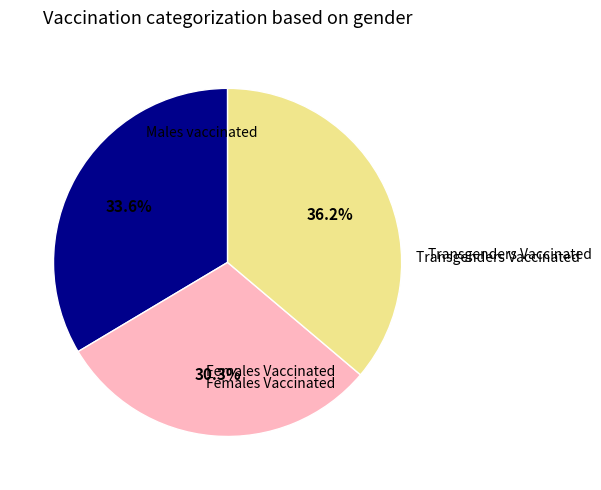

What is the total percentage of Transgenders Vaccinated and Males vaccinated?

69.7%